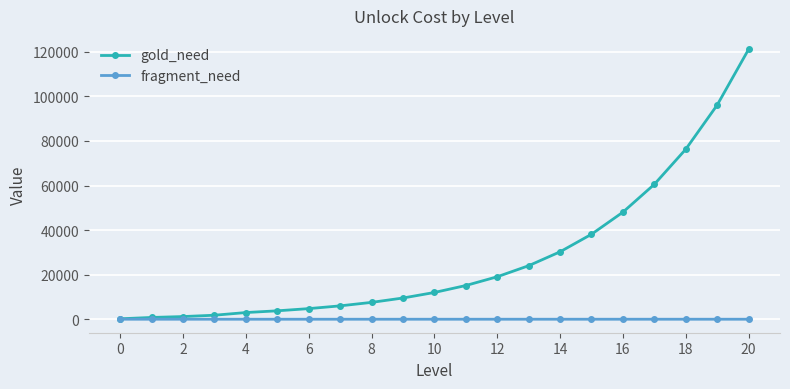

Which series has the largest total across all categories?

gold_need